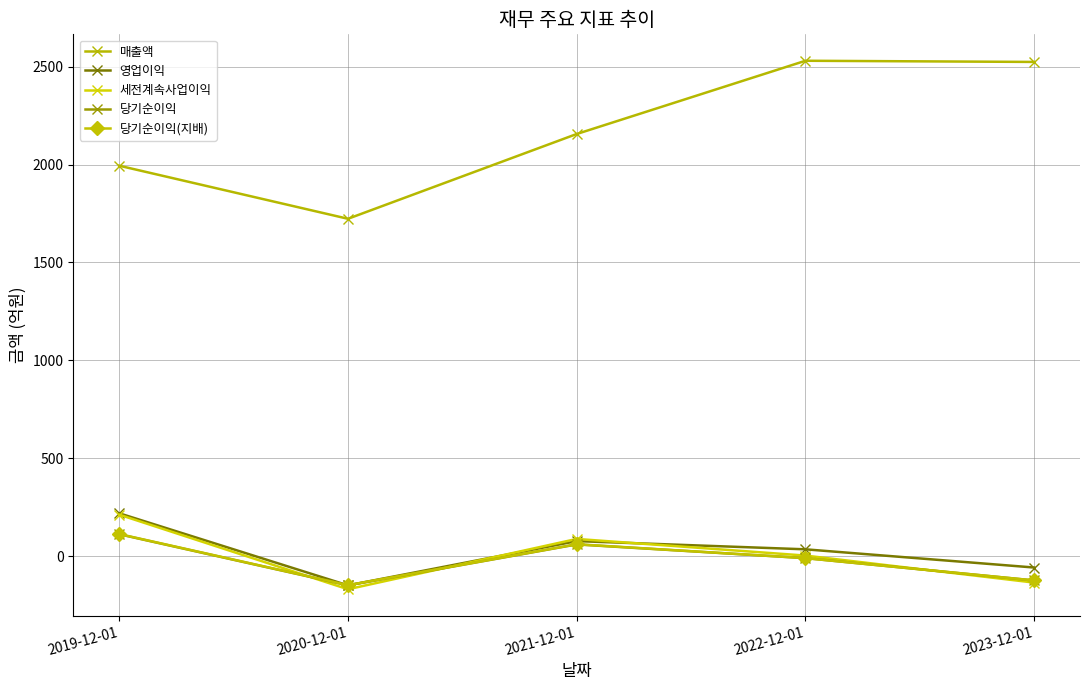

How many negative values does the 영업이익 series have?

2